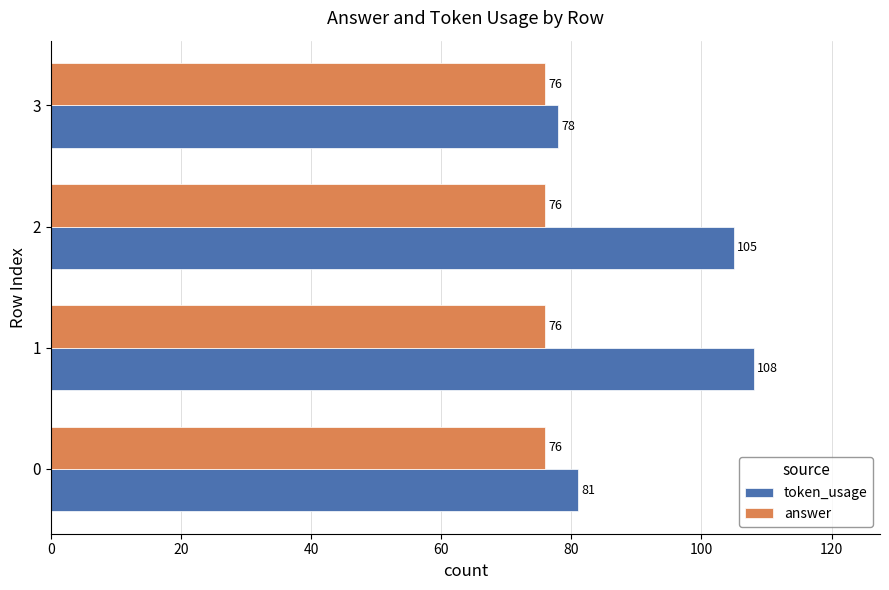

What is the sum of all answer values?

304